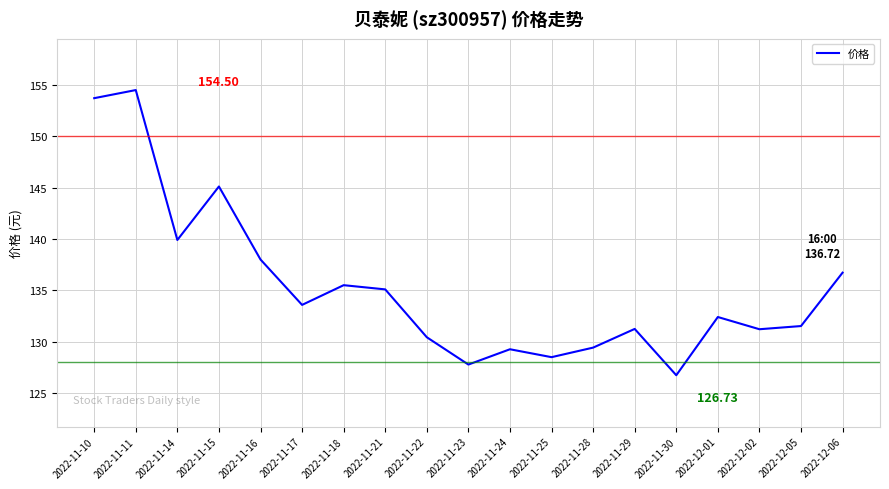

Where is the first local maximum?

2022-11-11